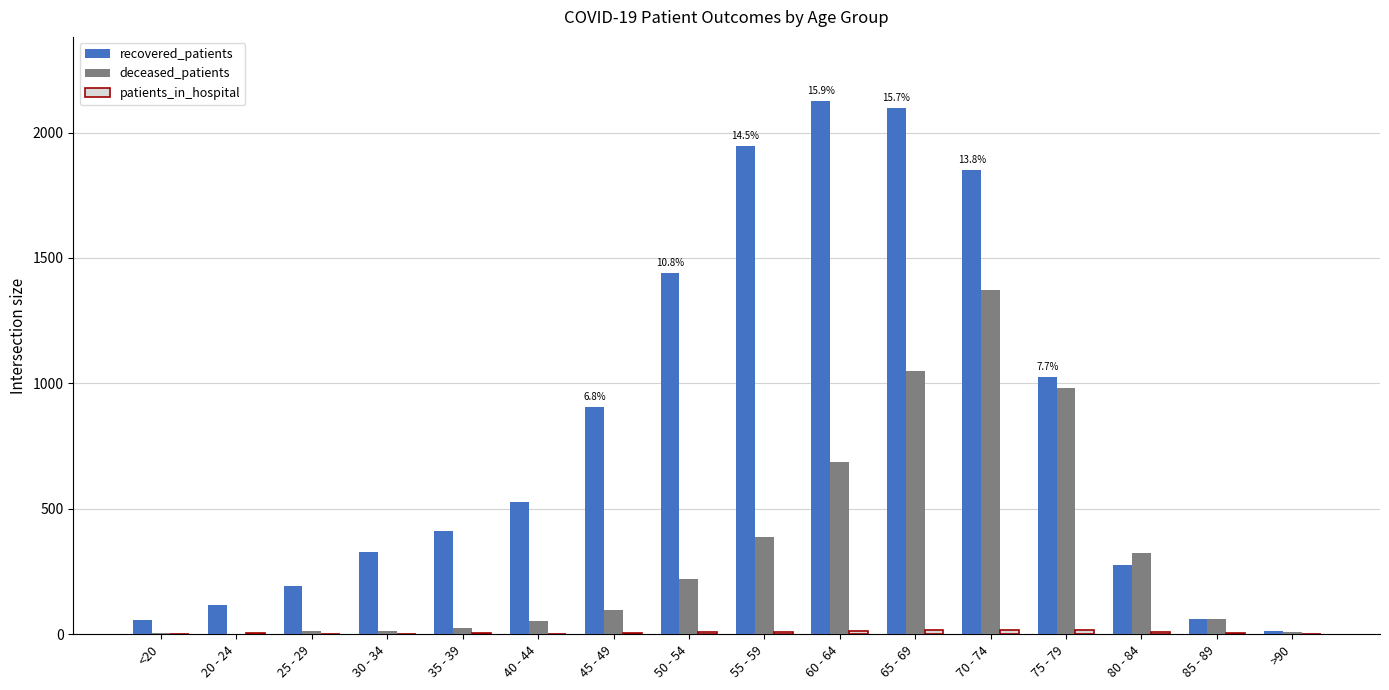

At which label is deceased_patients closest to 688?

60 - 64